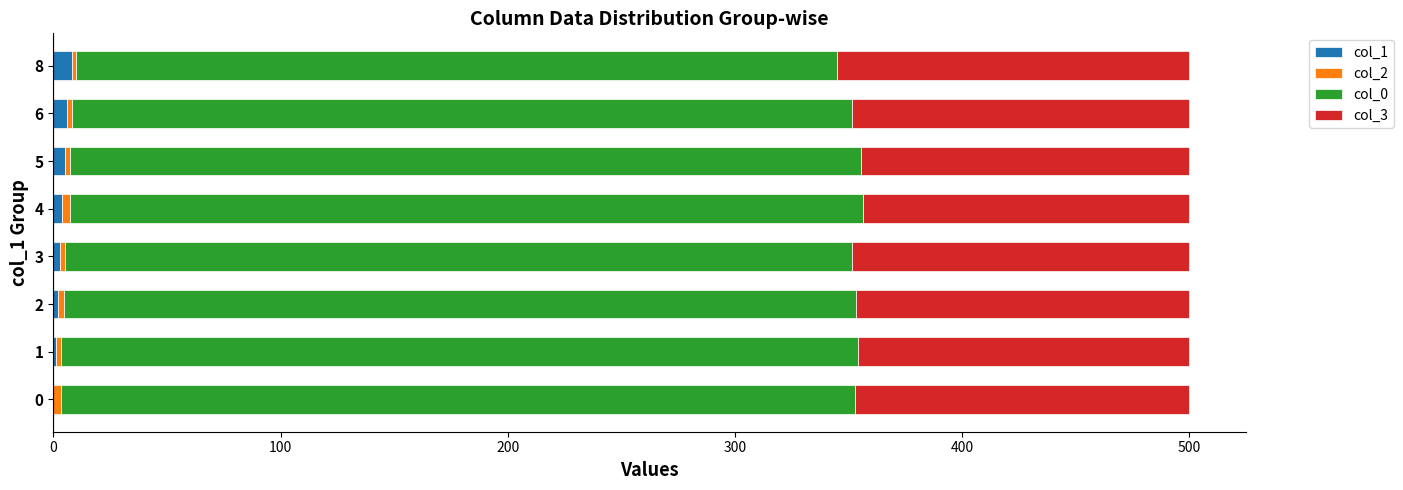

True or false: col_3 has a value of 238.8 at 0.

False